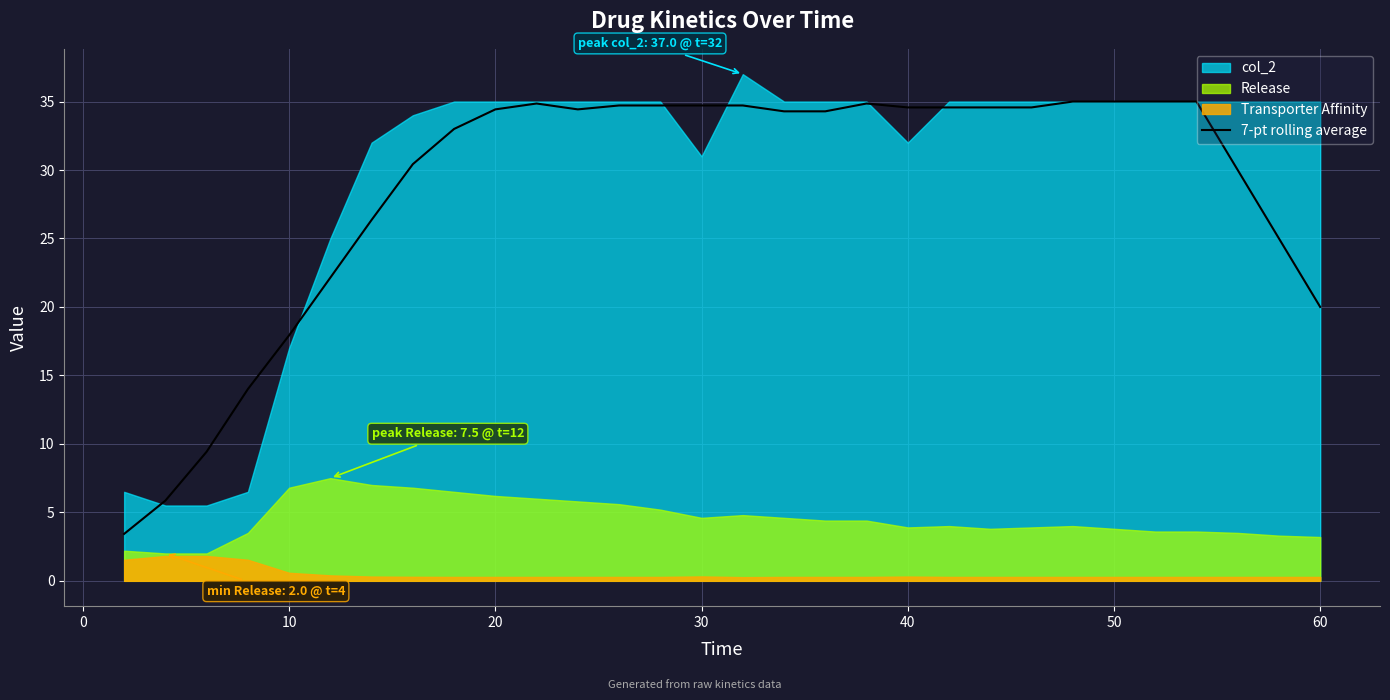

What is the difference between the maximum and minimum values?

31.6